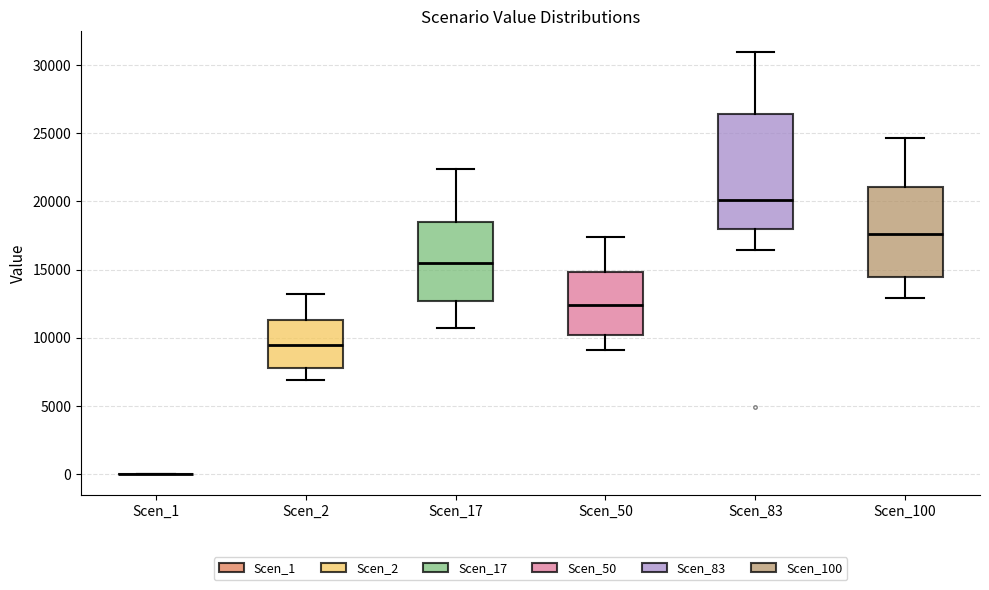

Where does the median line of the box for Scen_100 sit on the y-axis? The values are not printed on the chart, so give them approximately, as read against the axis.

17500